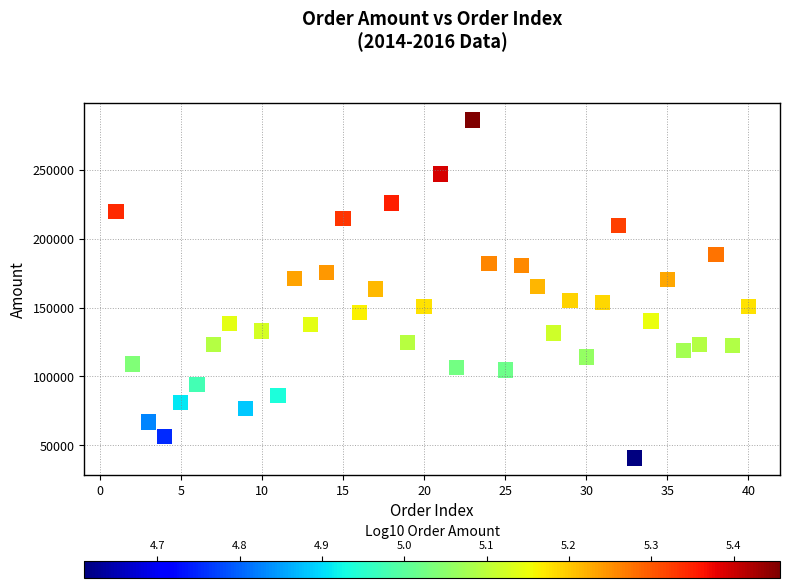

What is the range of X values (max minus min)?

39